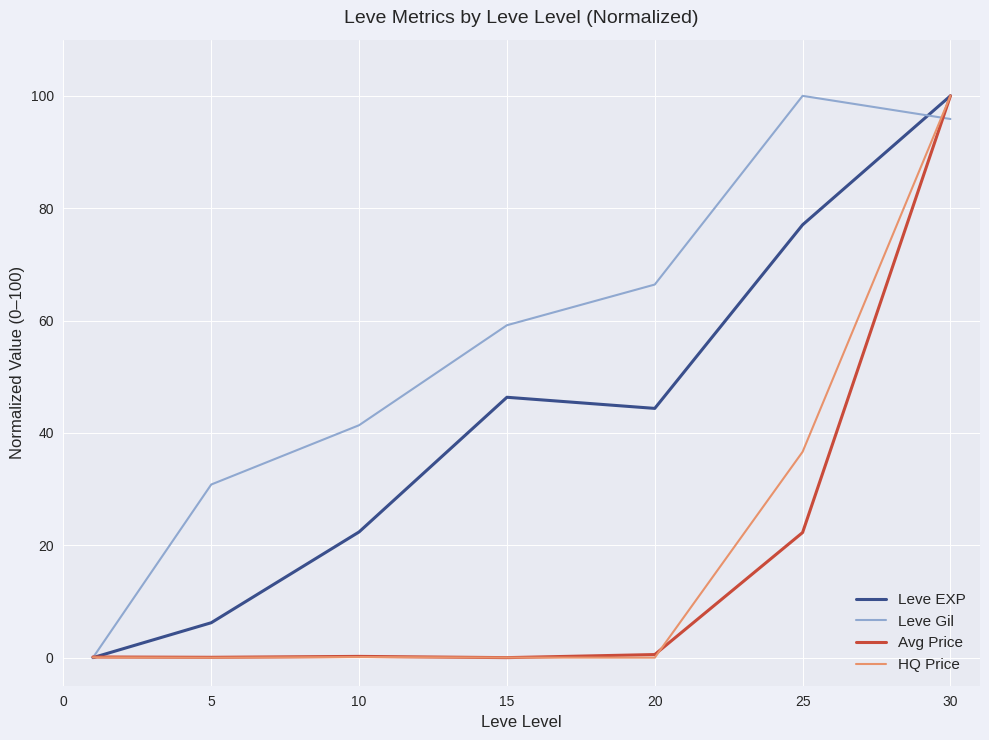

What is the maximum value shown in the chart?

100.0